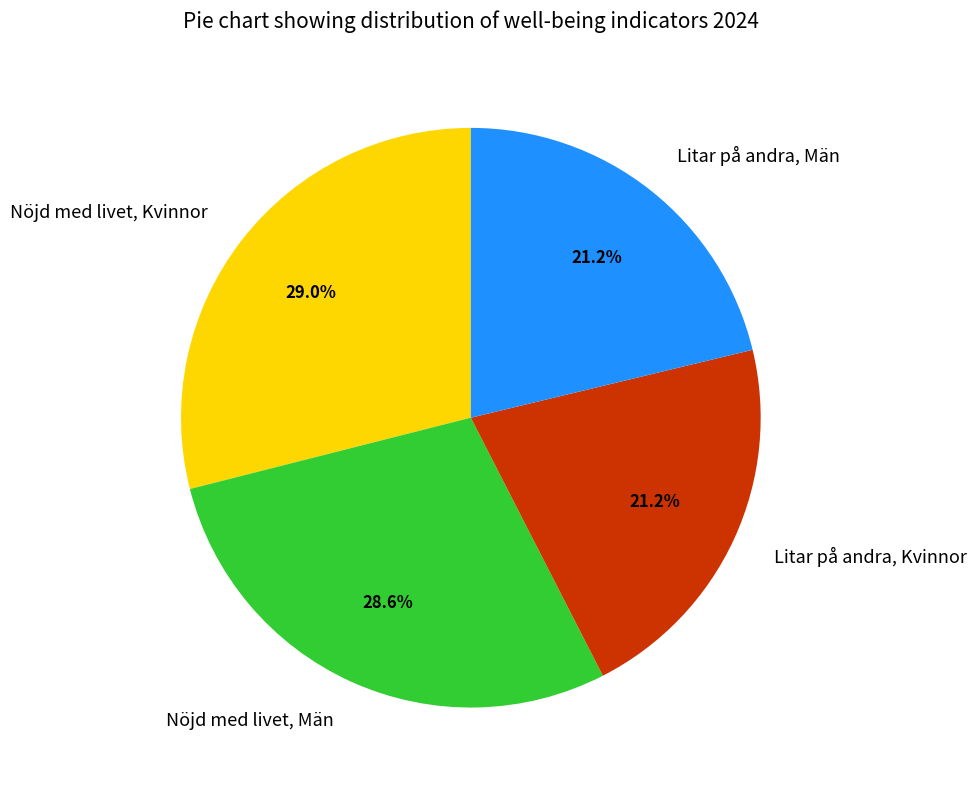

Is it true that Litar på andra, Kvinnor is 11% of the pie?

False